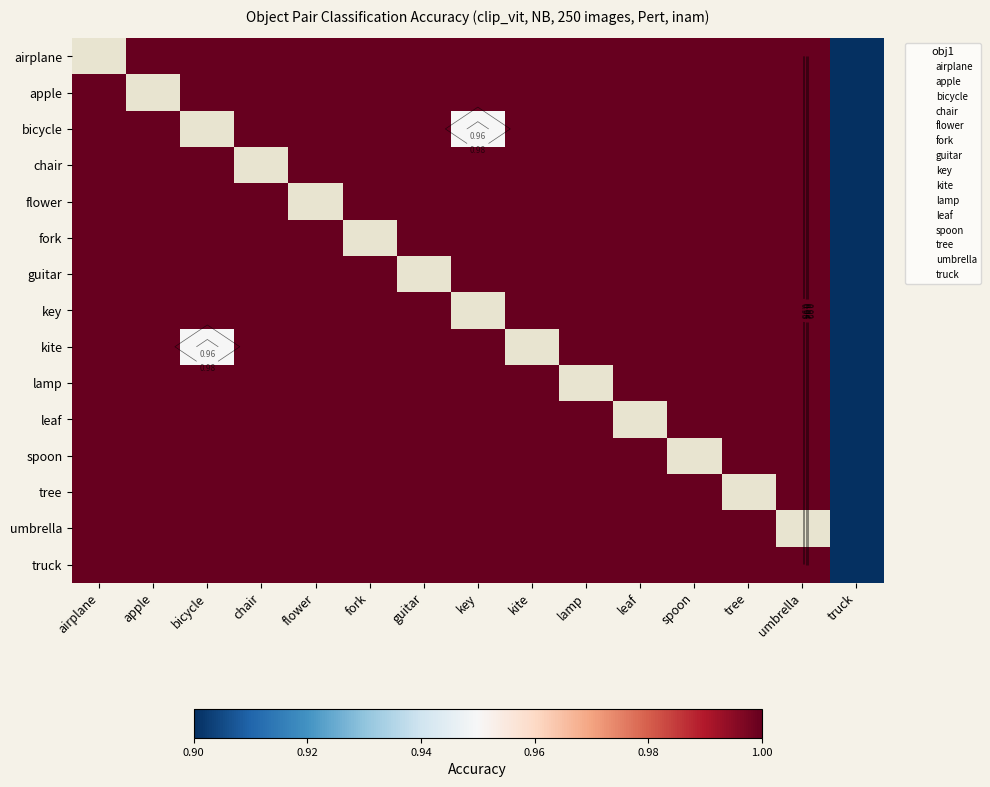

How many data points in apple are less than 1?

1